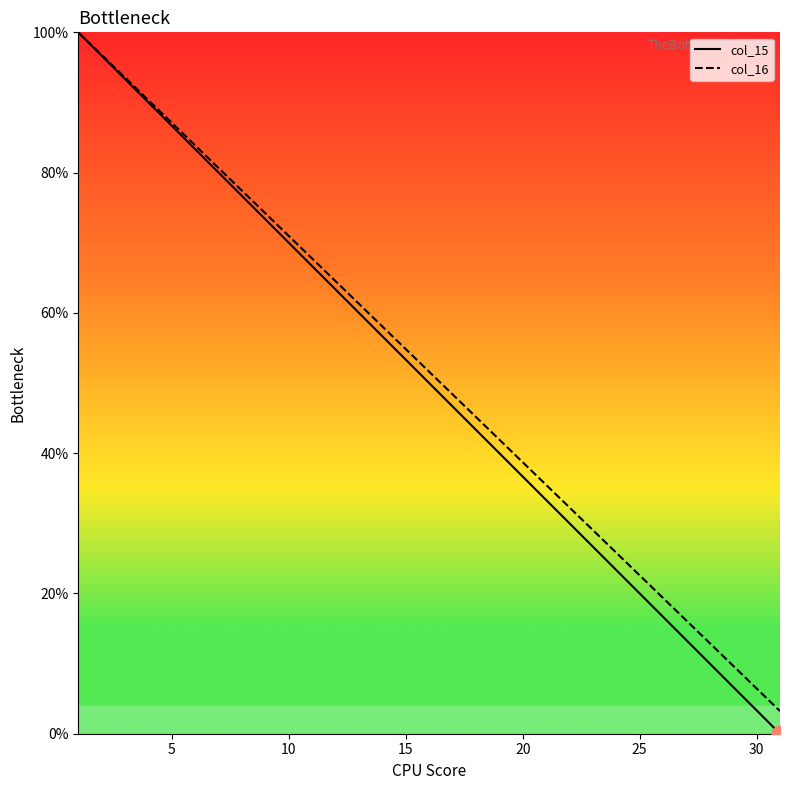

The value of col_15 at 15 is 53.3. True or false?

True